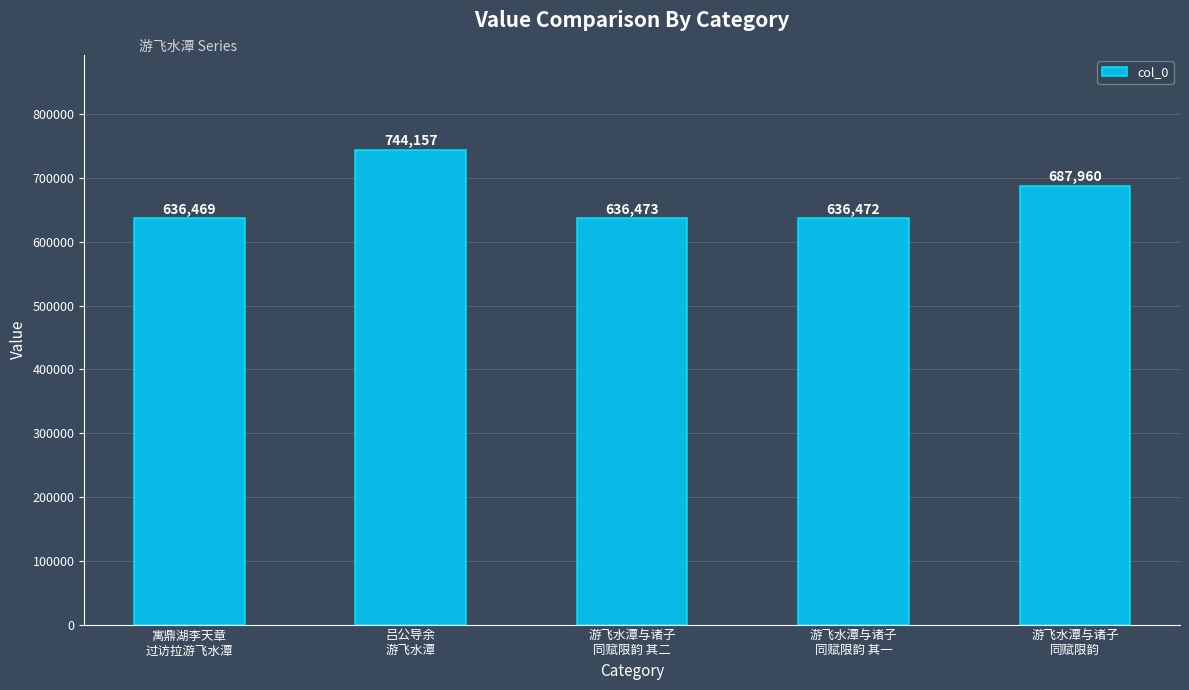

Reading right to left, list all the values displayed in this chart.

687960	636472	636473	744157	636469